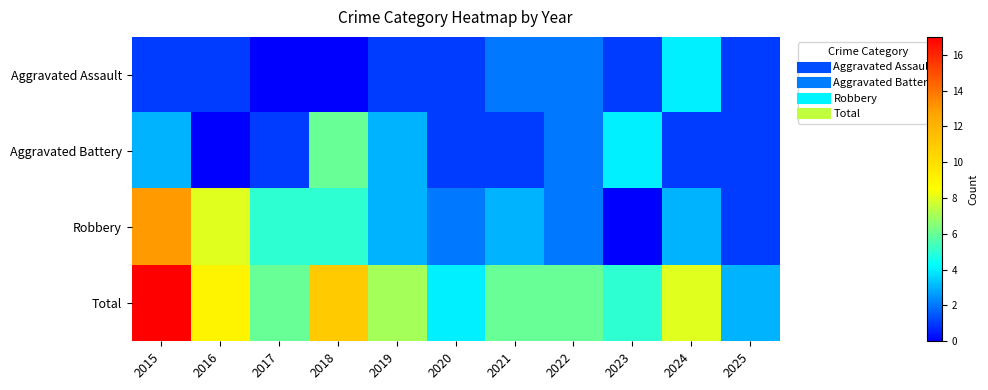

Which series changed the most between 2016 and 2022?

Robbery